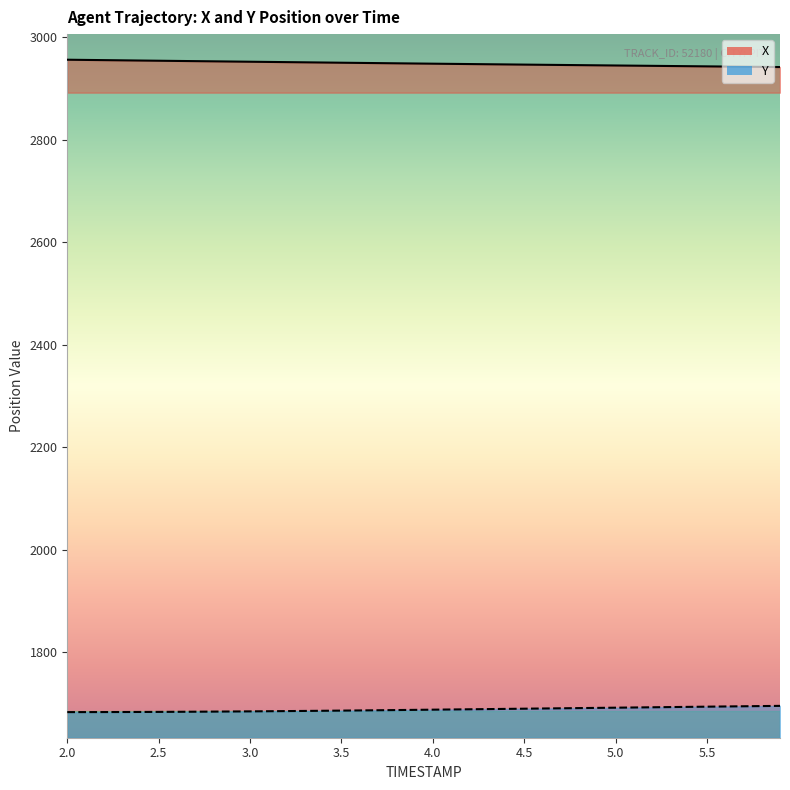

Reading left to right, list all the values displayed in this chart.

X: 2956.6	2956.2	2955.8	2955.4	2955.0	2954.6	2954.2	2953.8	2953.5	2953.1	2952.7	2952.3	2951.9	2951.5	2951.2	2950.8	2950.4	2950.0	2949.6	2949.2	2948.9	2948.5	2948.2	2947.8	2947.4	2947.1	2946.7	2946.4	2946.0	2945.7	2945.3	2945.0	2944.7	2944.3	2944.0	2943.6	2943.3	2943.0	2942.6	2942.3
Y: 1682.9	1683.0	1683.0	1683.1	1683.2	1683.4	1683.5	1683.7	1683.9	1684.2	1684.4	1684.7	1684.9	1685.2	1685.5	1685.9	1686.2	1686.6	1686.9	1687.3	1687.7	1688.1	1688.5	1688.8	1689.2	1689.6	1690.0	1690.4	1690.8	1691.2	1691.6	1692.0	1692.4	1692.8	1693.2	1693.6	1694.0	1694.3	1694.7	1695.1